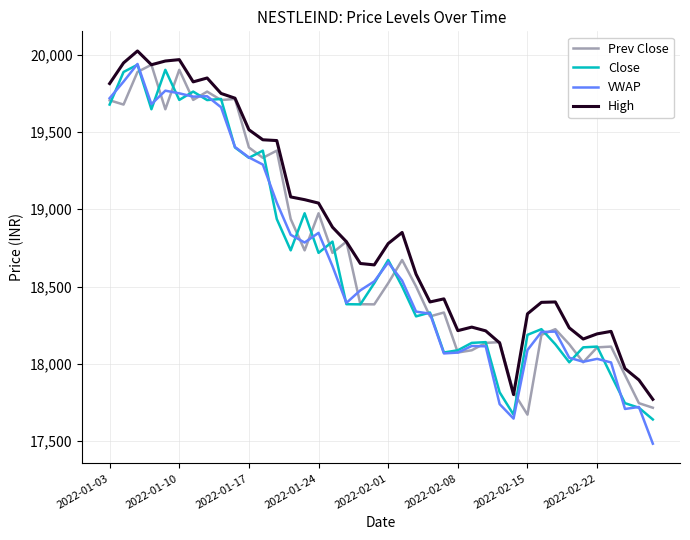

Which series has the largest total across all categories?

High